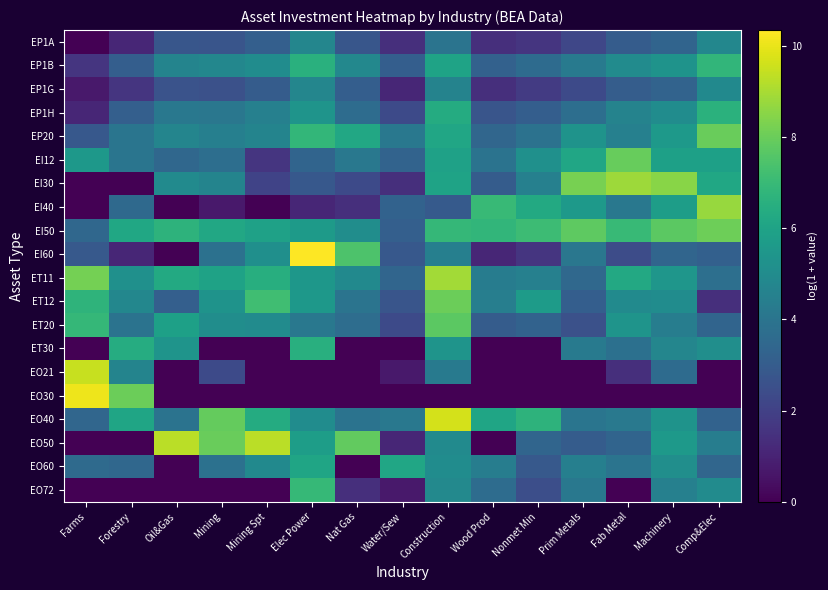

At how many categories does at least one series exceed 8?

10